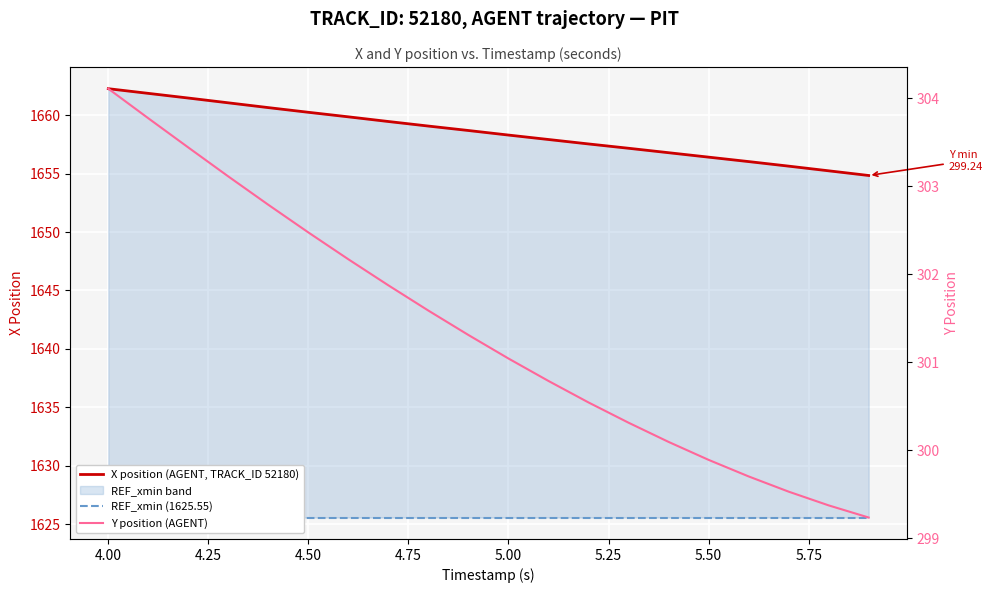

Reading left to right, what are all the values shown in this chart?

X position (AGENT, TRACK_ID 52180): 1662.3	1661.9	1661.5	1661.1	1660.7	1660.2	1659.9	1659.5	1659.1	1658.7	1658.3	1657.9	1657.5	1657.2	1656.8	1656.4	1656.0	1655.6	1655.2	1654.8
REF_xmin (1625.55): 1625.6	1625.6	1625.6	1625.6	1625.6	1625.6	1625.6	1625.6	1625.6	1625.6	1625.6	1625.6	1625.6	1625.6	1625.6	1625.6	1625.6	1625.6	1625.6	1625.6
Y position (AGENT): 304.1	303.8	303.4	303.1	302.8	302.5	302.2	301.9	301.6	301.3	301.0	300.8	300.5	300.3	300.1	299.9	299.7	299.5	299.4	299.2